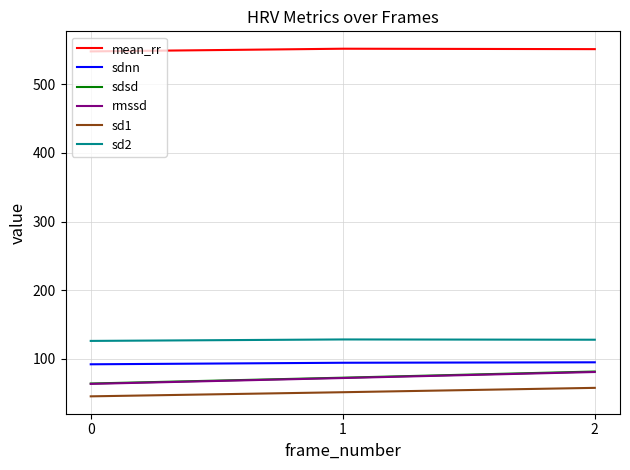

The value of mean_rr at 1 is 190.0. True or false?

False